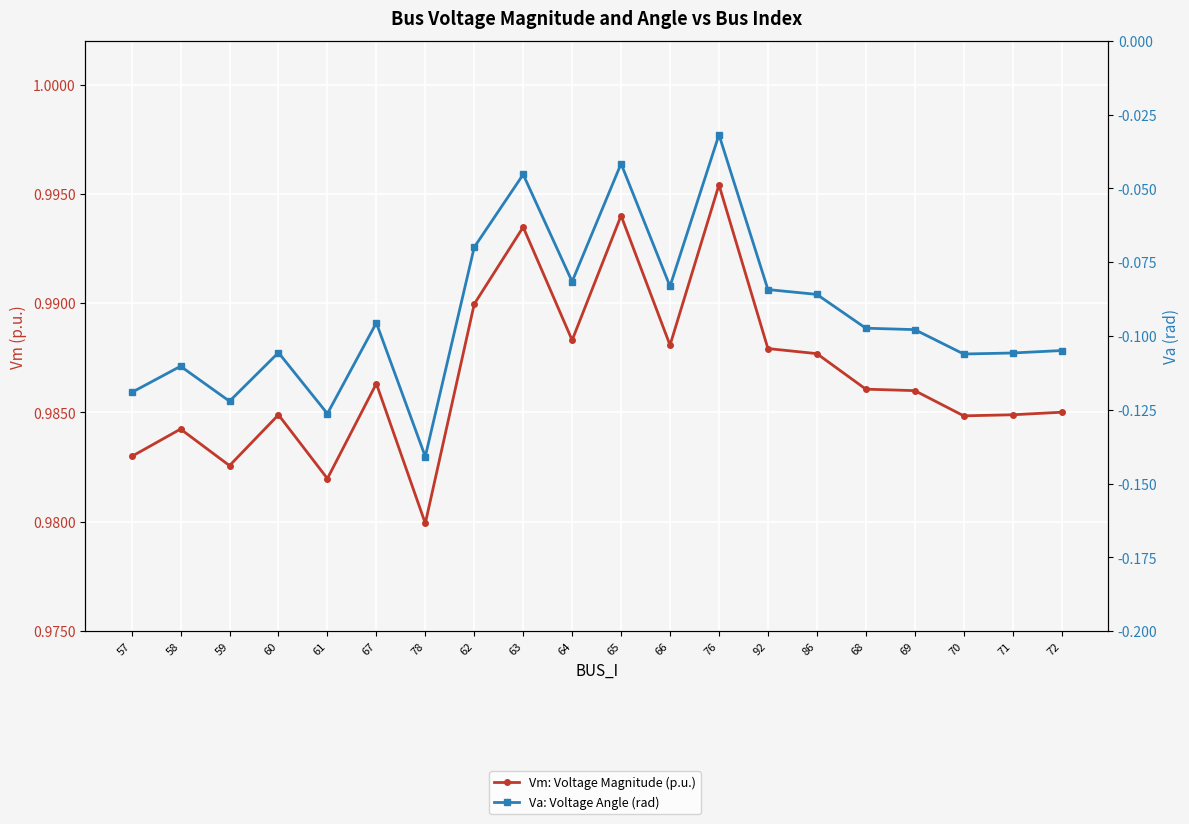

What are all the series names shown in the legend?

Vm: Voltage Magnitude (p.u.), Va: Voltage Angle (rad)